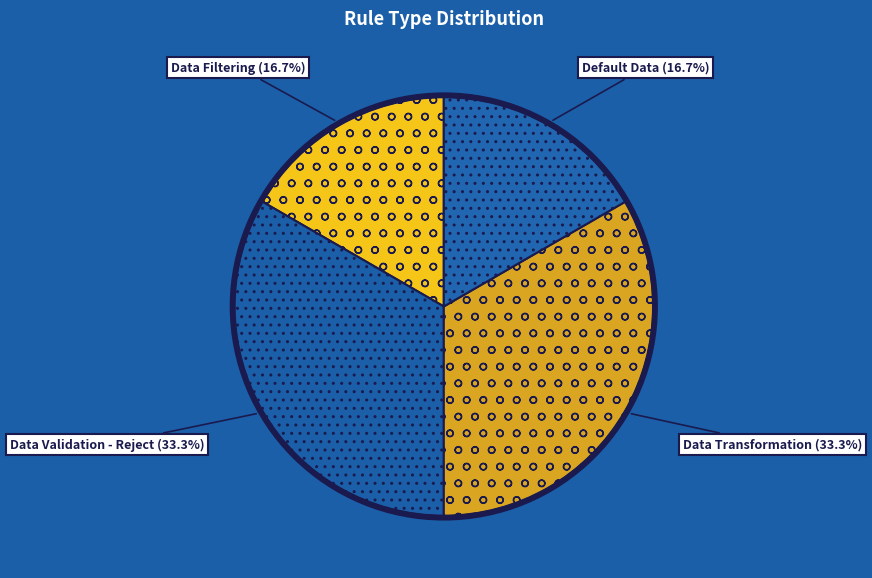

Is it true that Default Data is 10% of the pie?

False